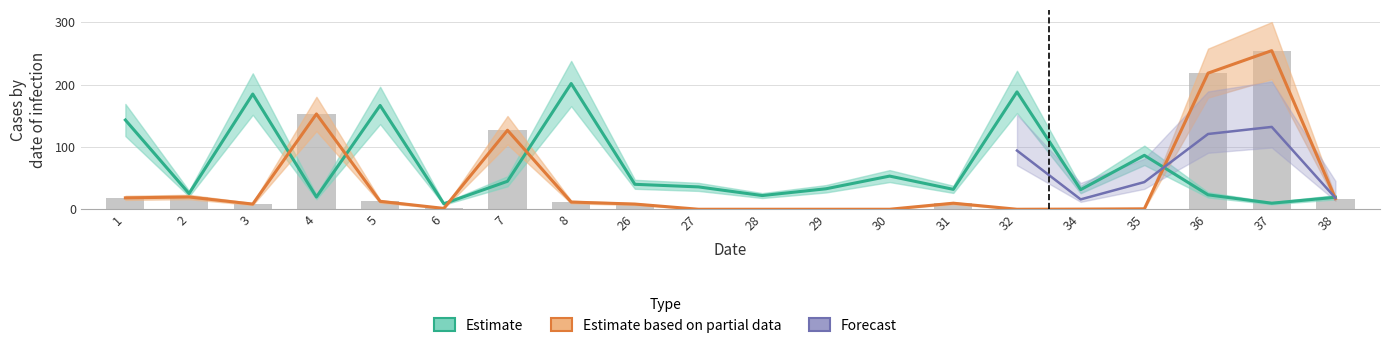

Which has a higher value, 4 or 32?

32